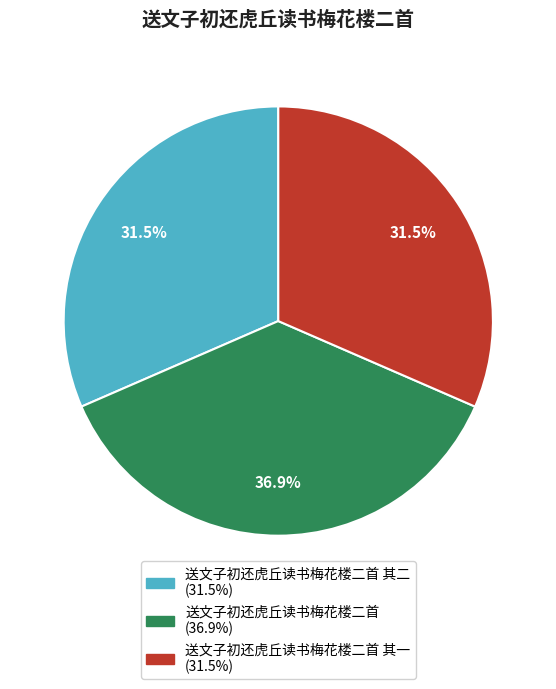

Is there any slice that represents more than half of the pie?

No